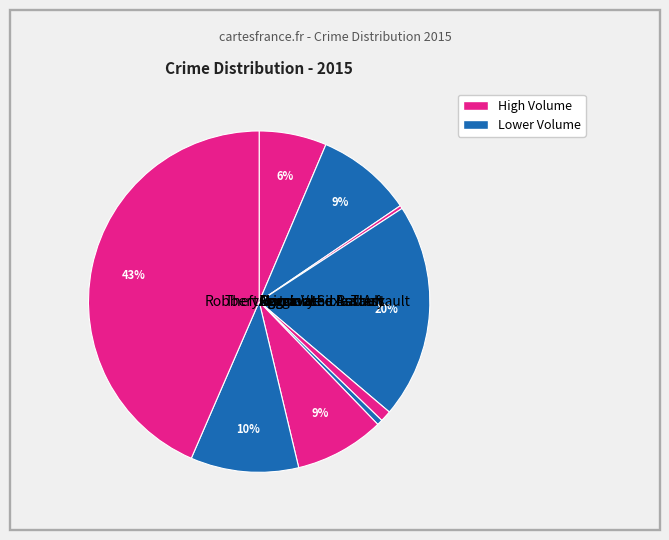

To the nearest percent, what portion does Burglary represent?

20%